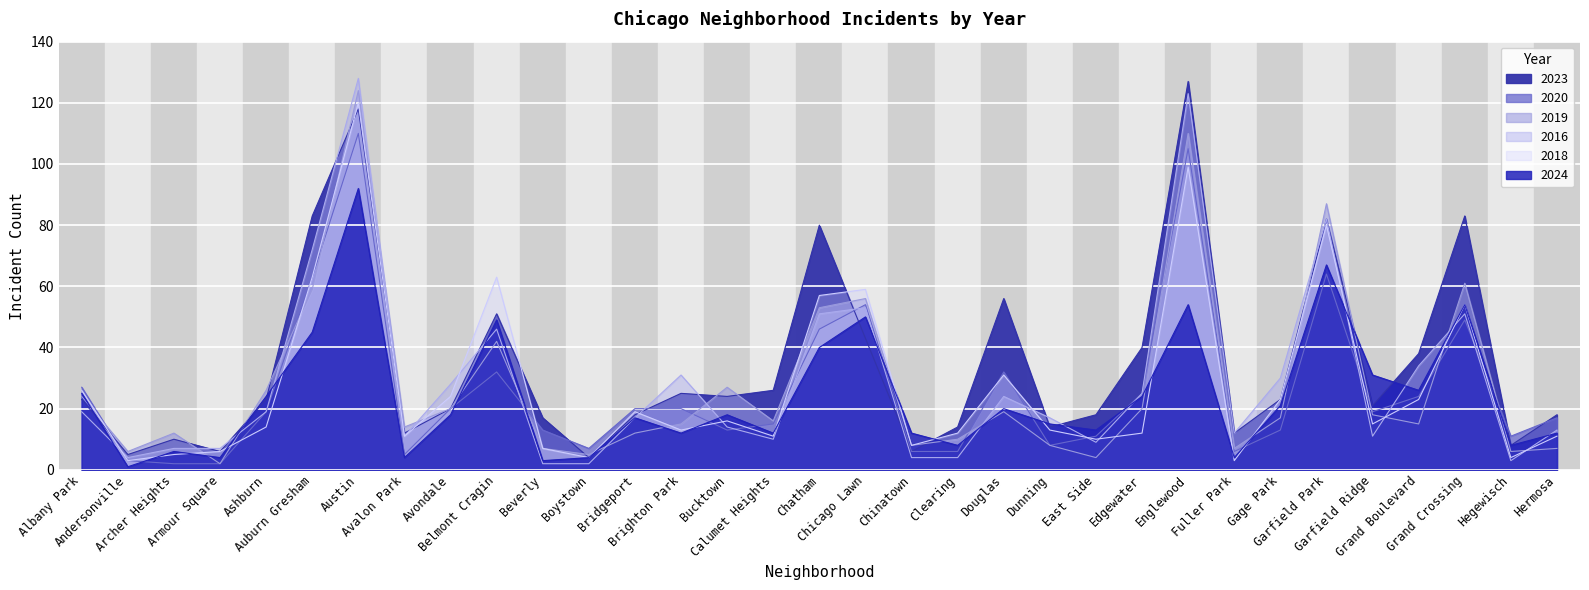

How many lines are shown in the chart?

6